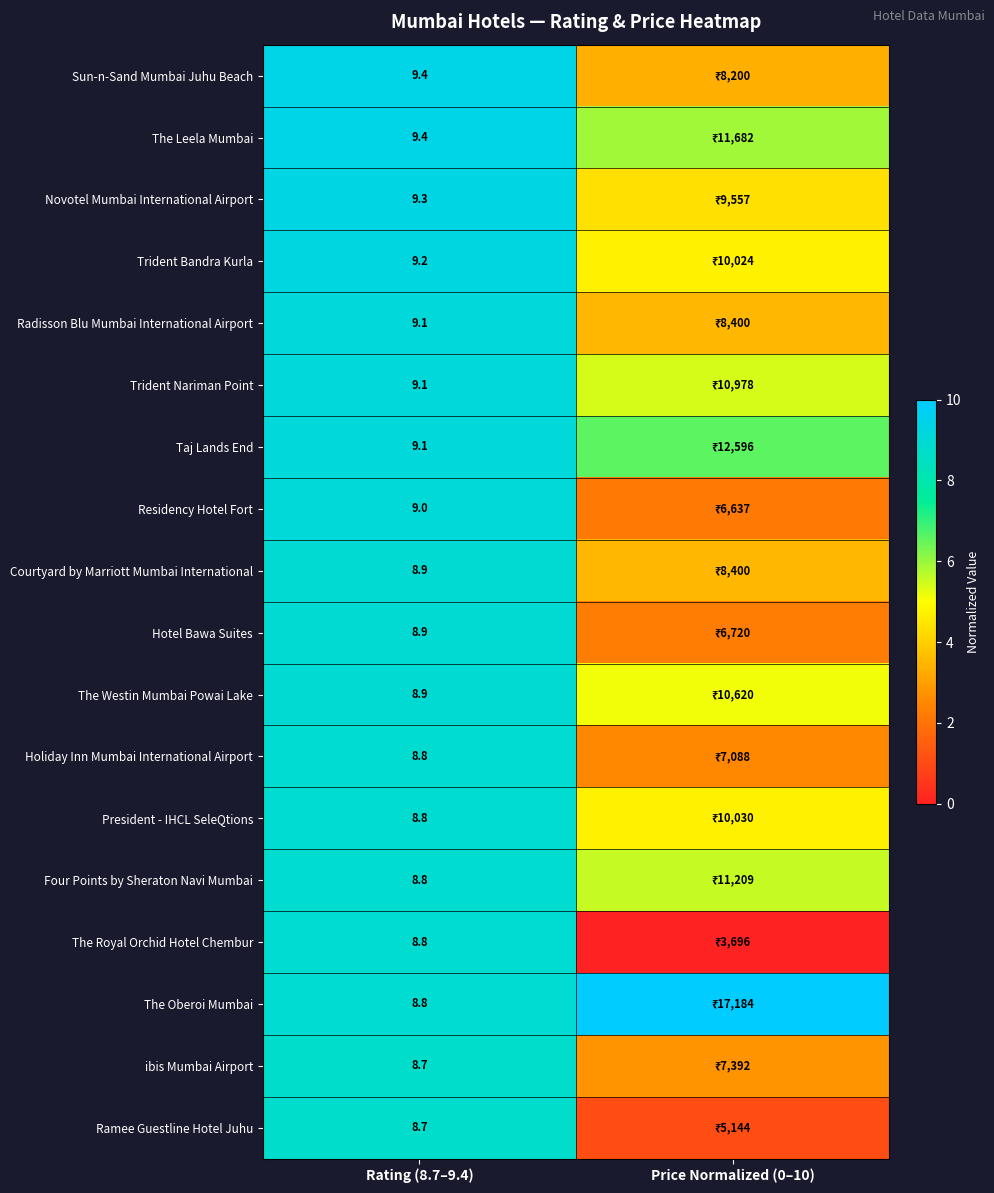

Is the value of Hotel Bawa Suites at Rating (8.7–9.4) greater than the value of The Leela Mumbai at Rating (8.7–9.4)?

No